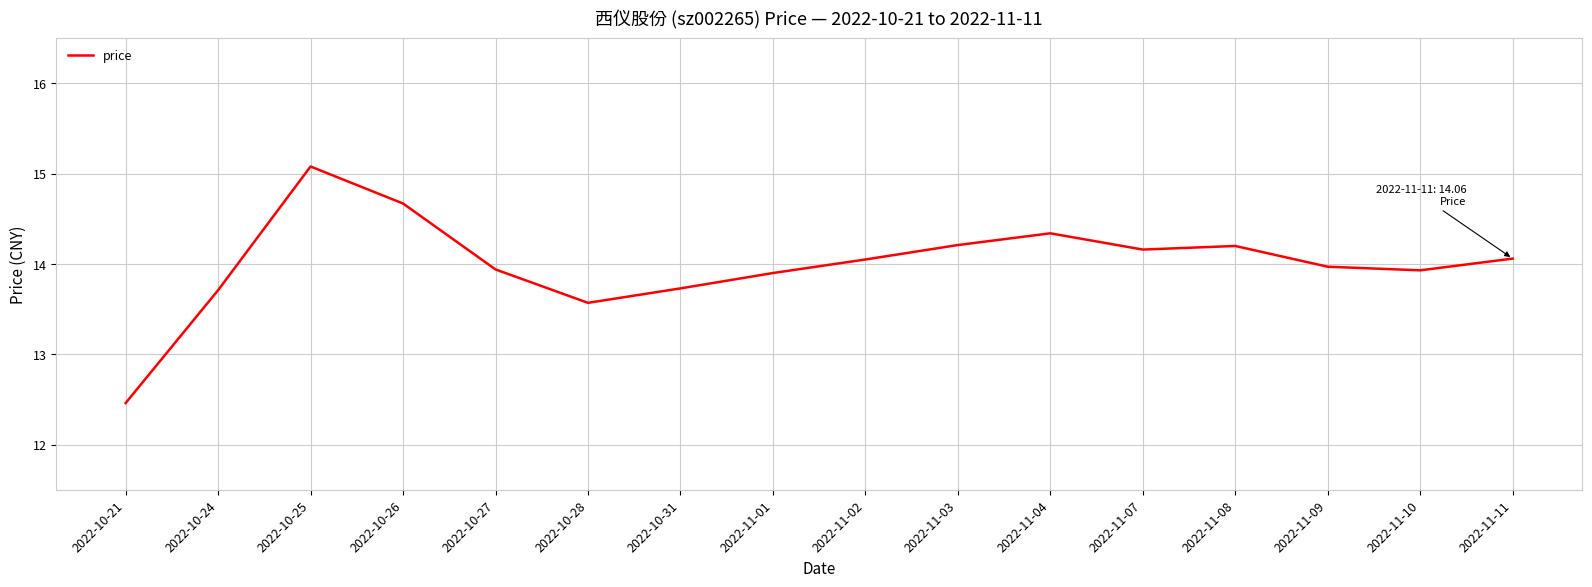

What position from the left is 2022-10-28?

6